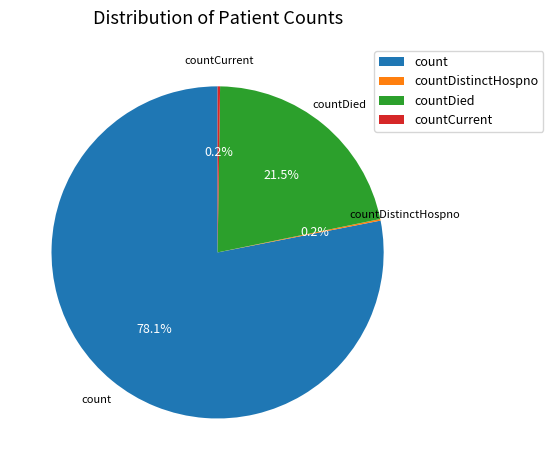

To the nearest percent, what is the difference between the largest and smallest slice percentages?

78%